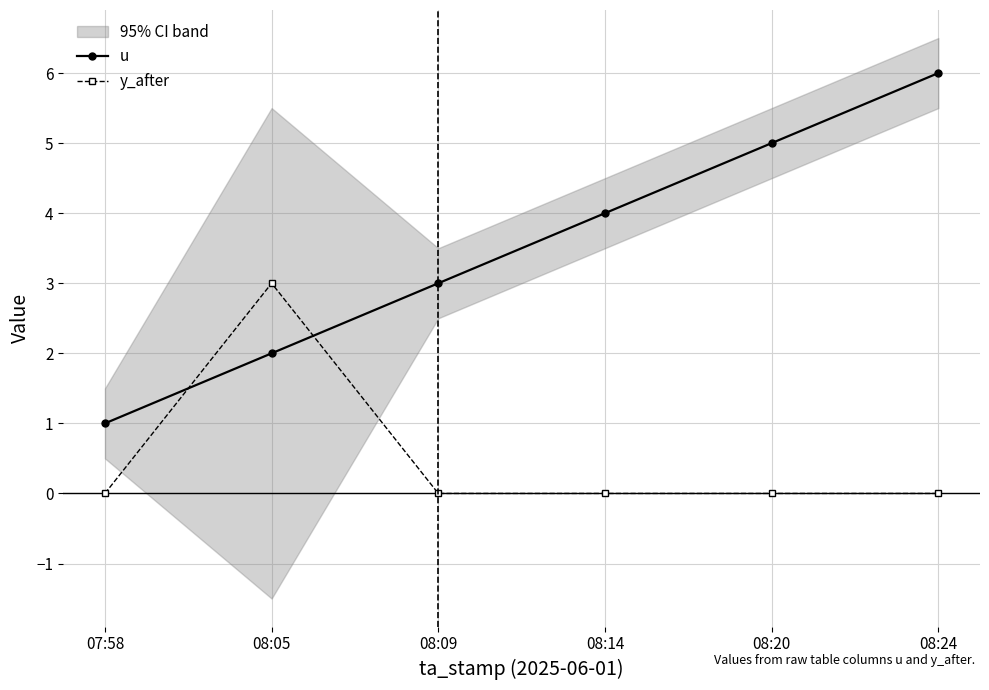

How many lines are shown in the chart?

2